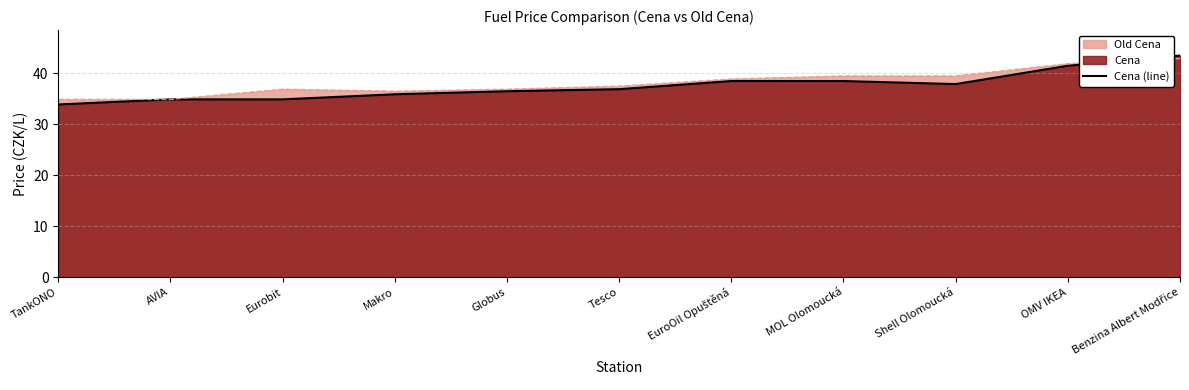

What is the maximum value shown in the chart?

43.5